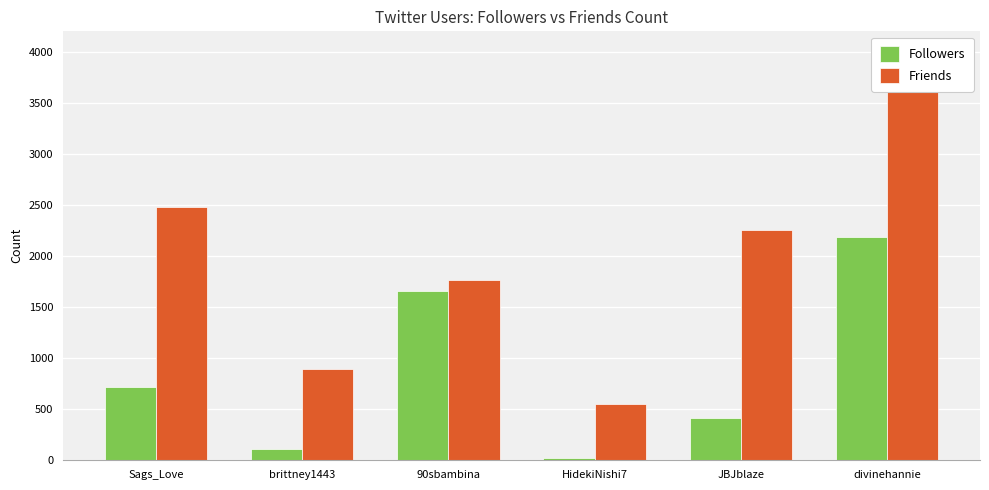

How many bars are there in each group?

2